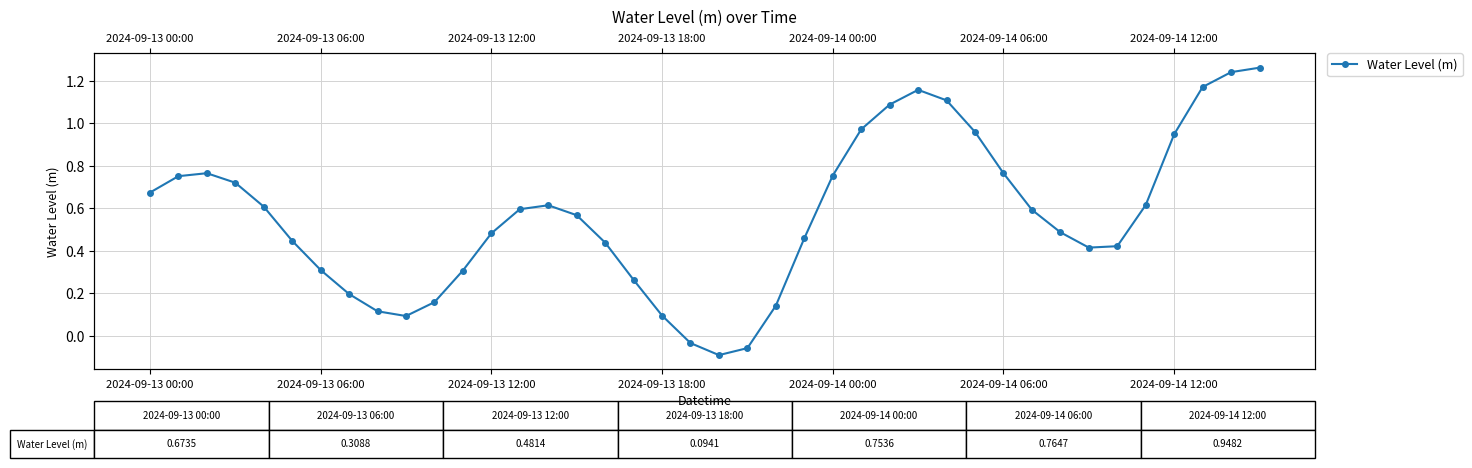

What is the label of the 8th point from the left?

7